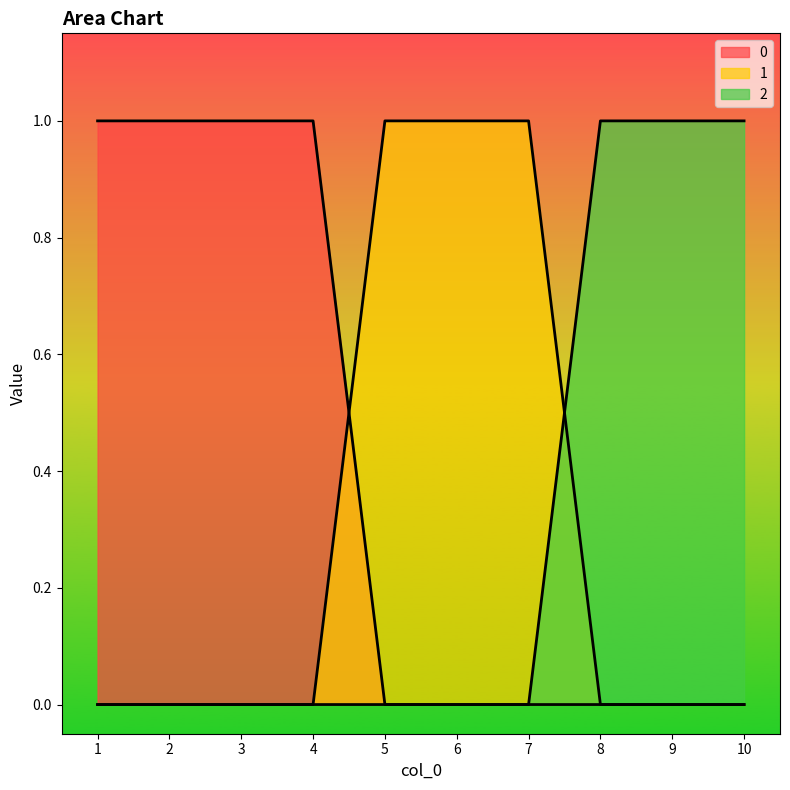

How many 0 values are between 0 and 1?

10